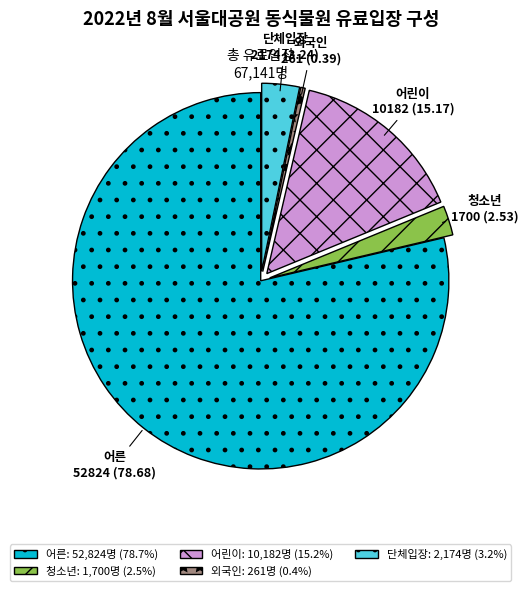

Count the number of slices in the pie.

5